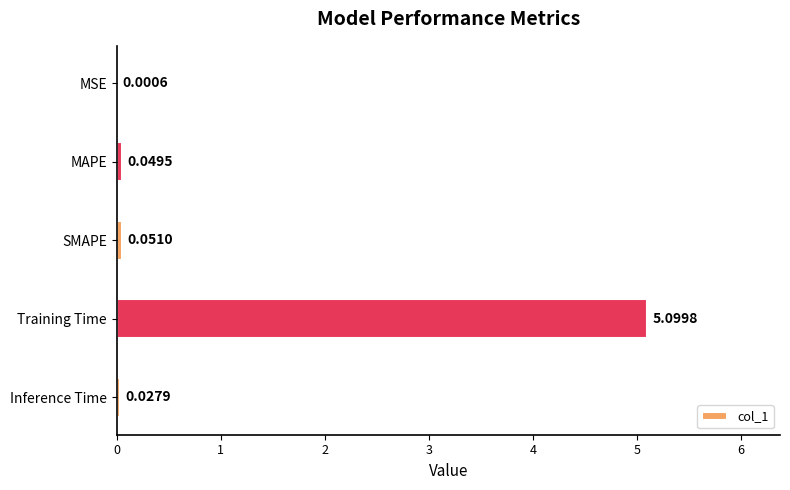

Between Inference Time and Training Time, which is larger?

Training Time